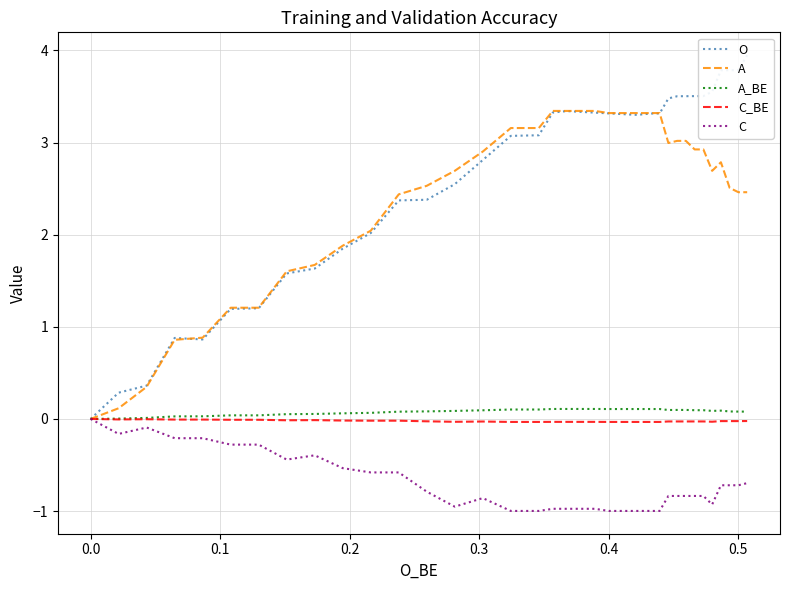

Is this an area chart (filled region under the line)?

No